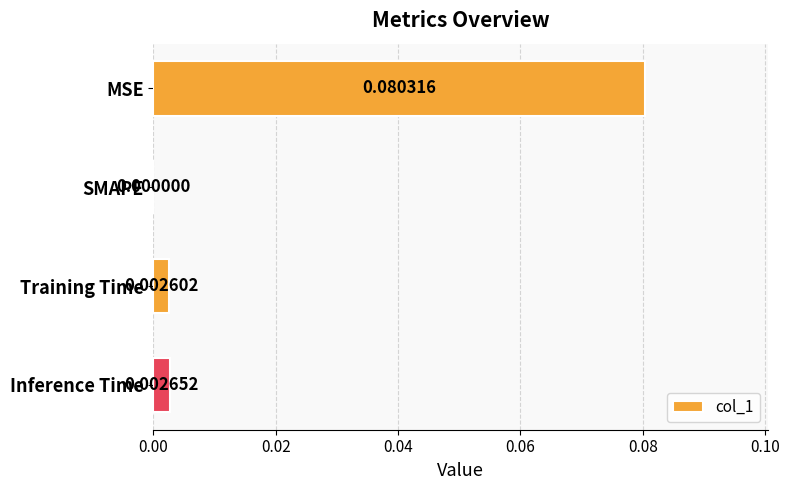

At which label is the value closest to 0?

SMAPE